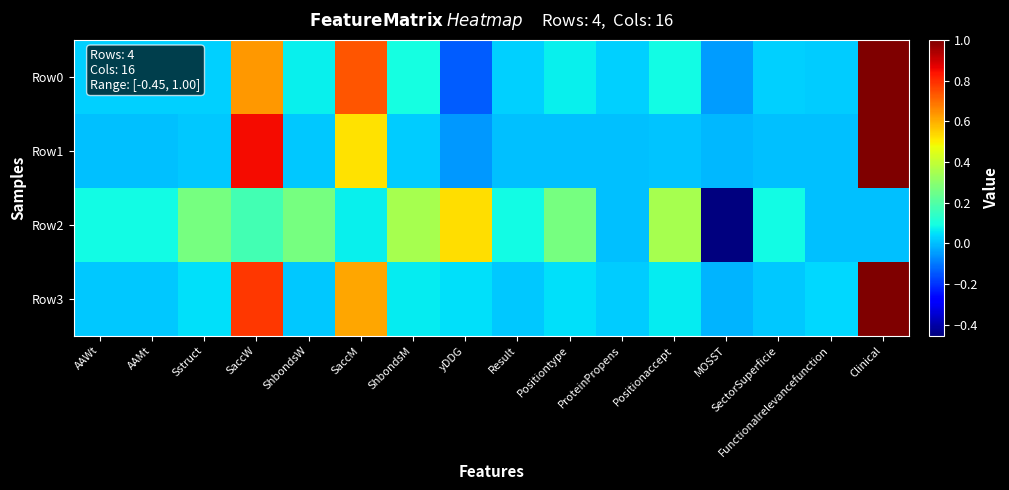

Rank the series at SaccW from lowest to highest value.

Row2, Row0, Row3, Row1